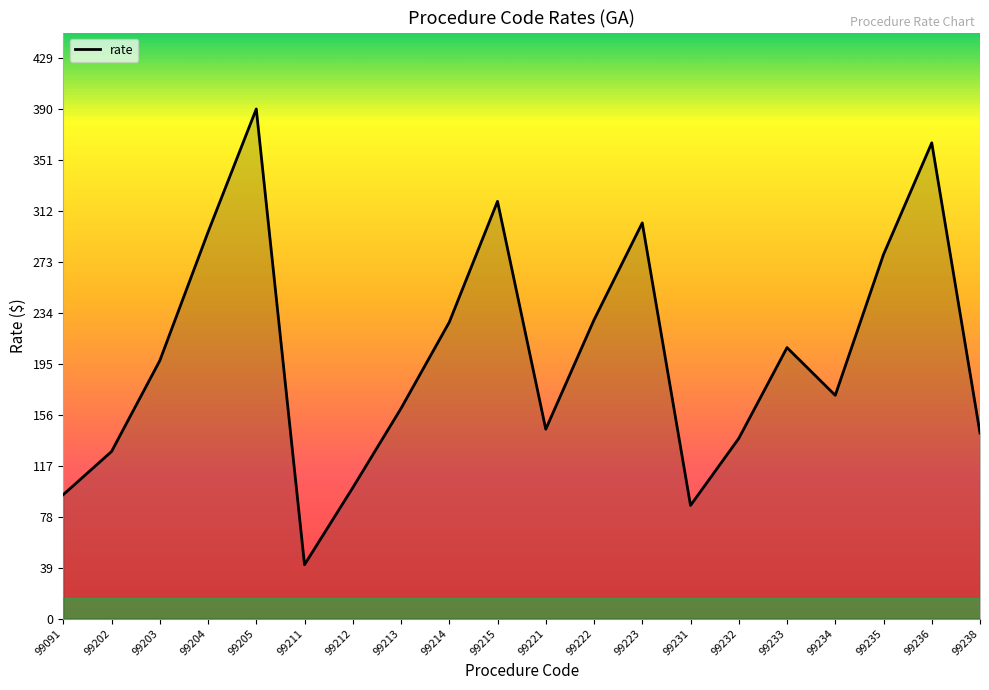

Read the value at 99213.

160.7